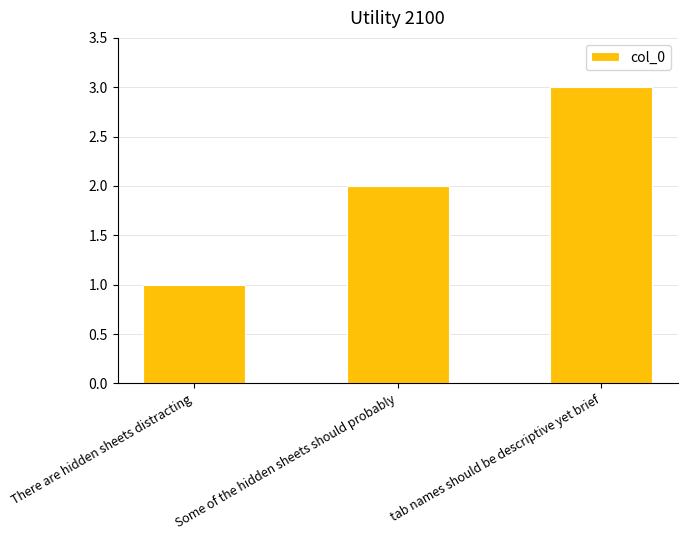

What is the greatest value displayed?

3